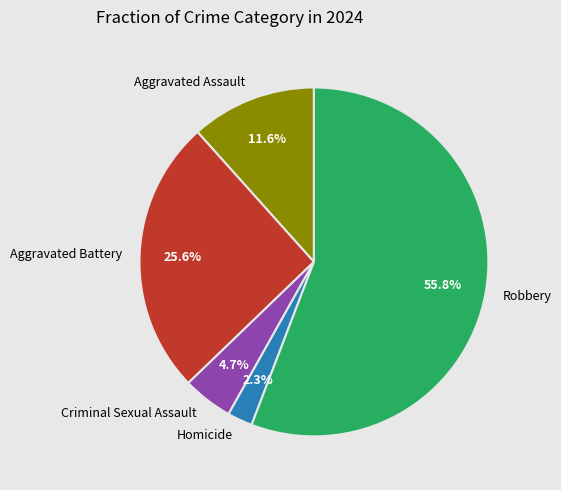

How much of the chart is everything except Criminal Sexual Assault?

95.3%